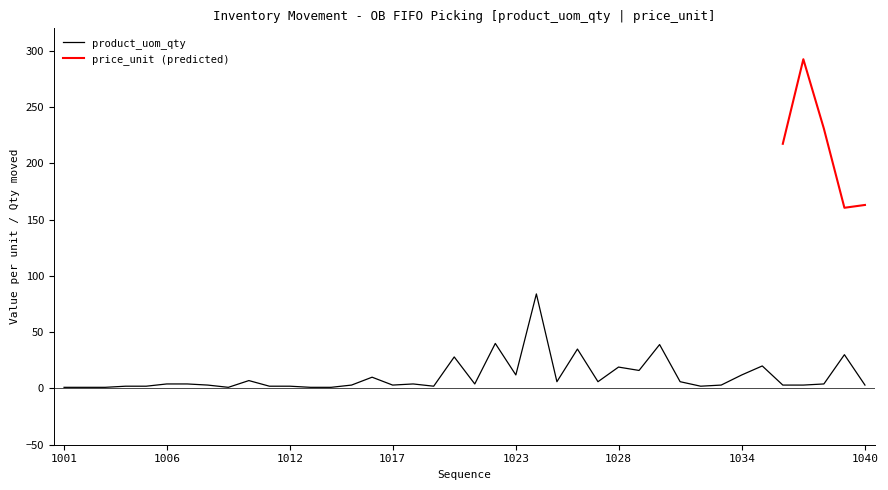

Which has a higher value, 1014 or 1027?

1027